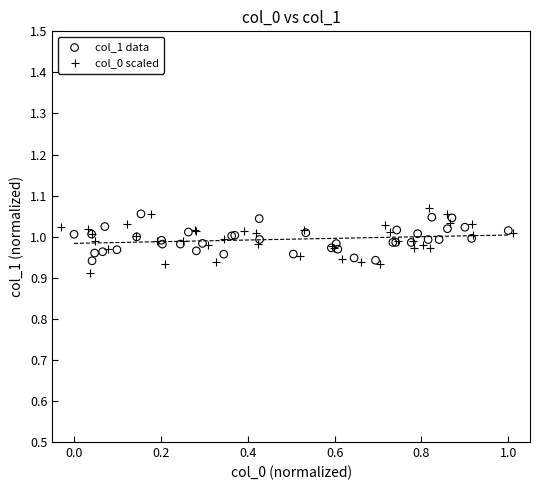

Which series has the widest spread of Y values?

col_0 scaled